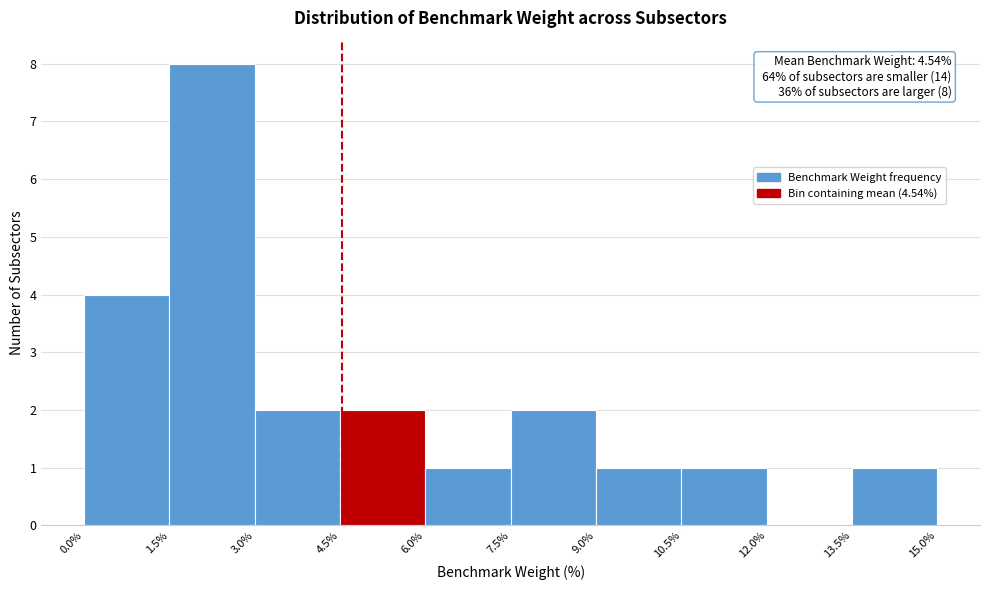

Over which range of the x-axis is the bar tallest?

1.5% to 3.0%